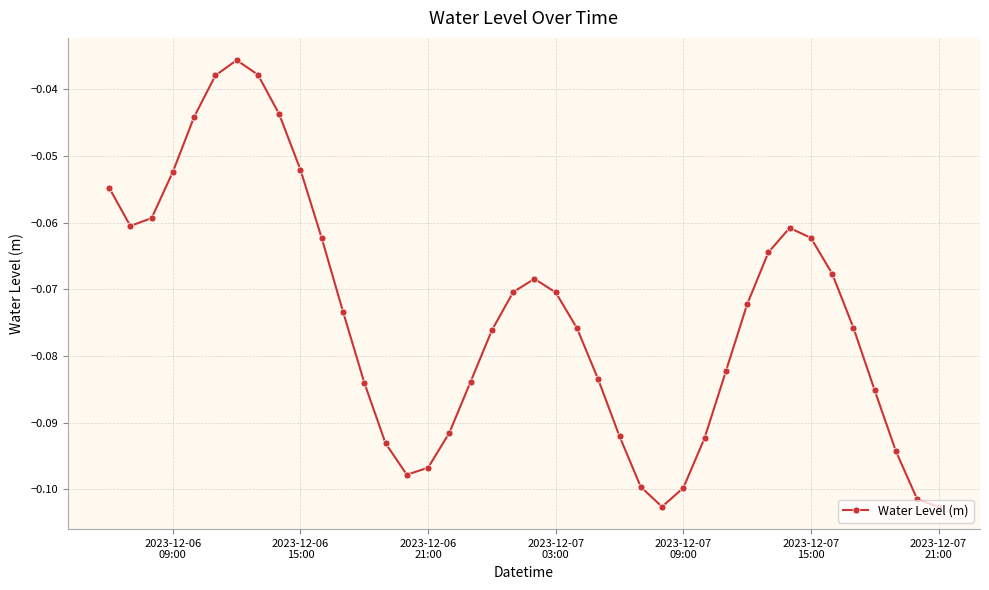

What is the sum of all values?

-3.0